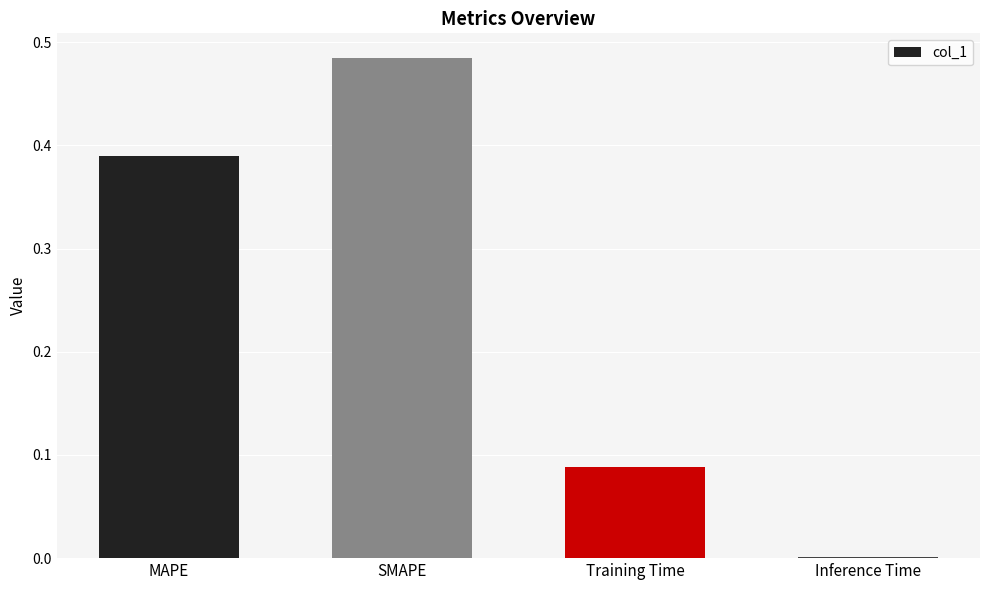

True or false: the data shows 0.0 at Inference Time.

True